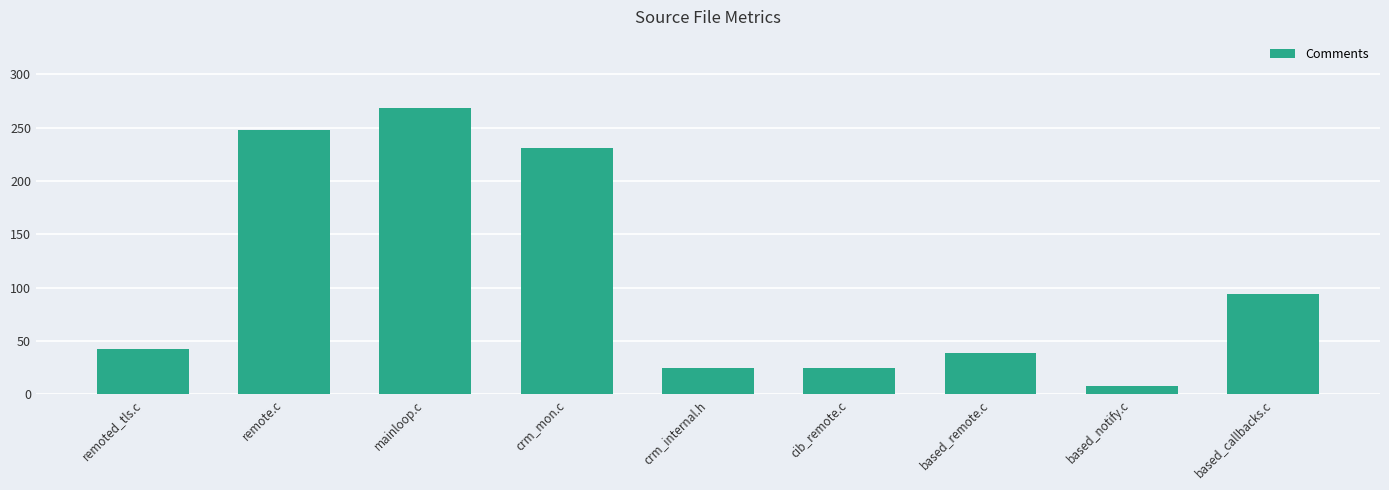

How many series are shown in this chart?

1